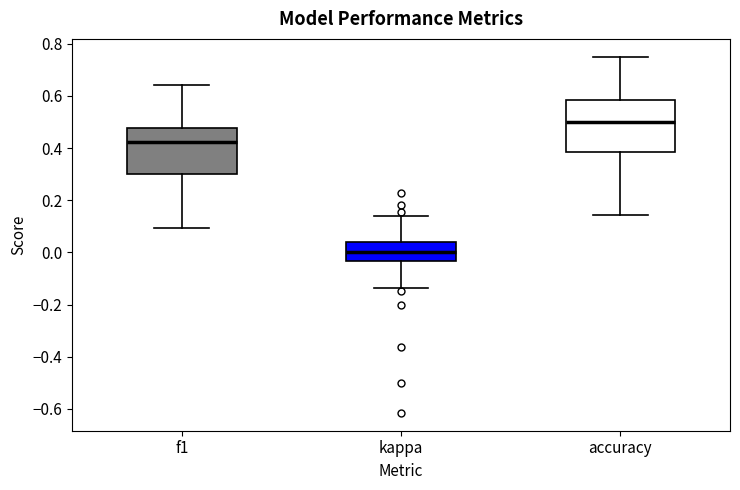

Which box's median line is the highest?

accuracy